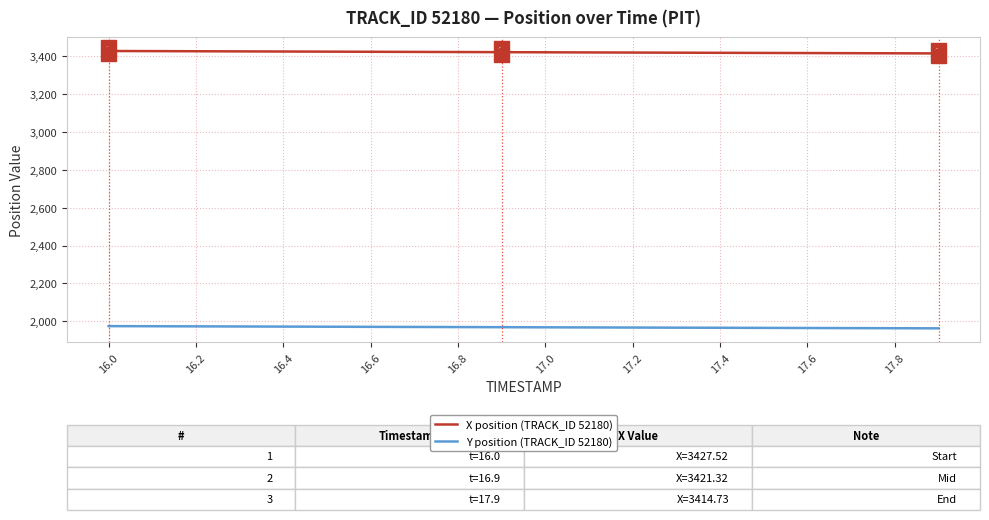

Rank the series by their average value, from lowest to highest.

Y position (TRACK_ID 52180), X position (TRACK_ID 52180)